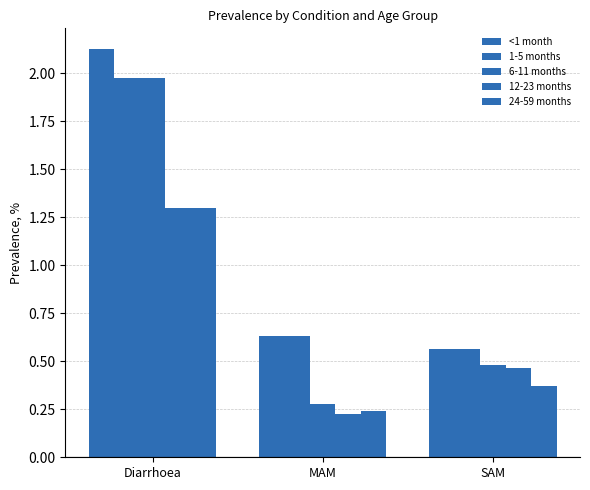

How many data points does each series have?

3